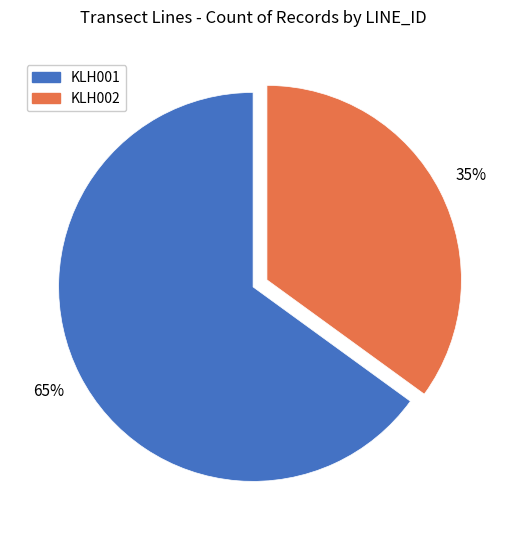

Do KLH001 and KLH002 together represent more than half of the pie?

Yes